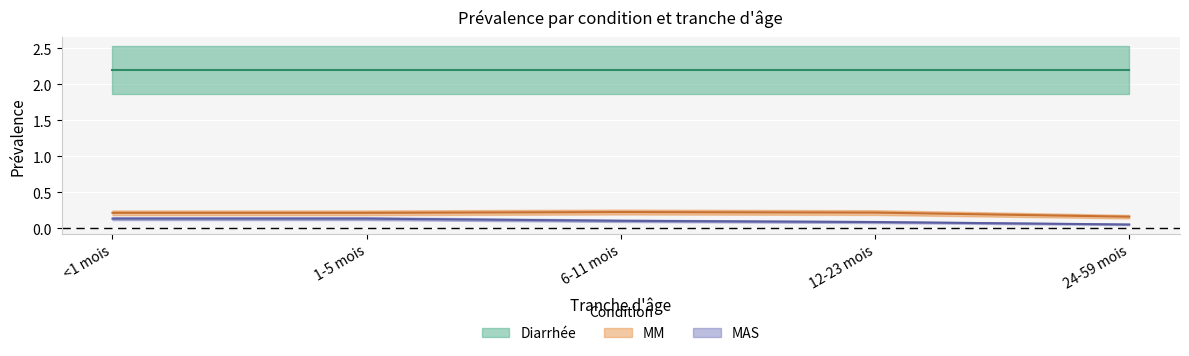

Which label corresponds to the largest value in the chart?

6-11 mois